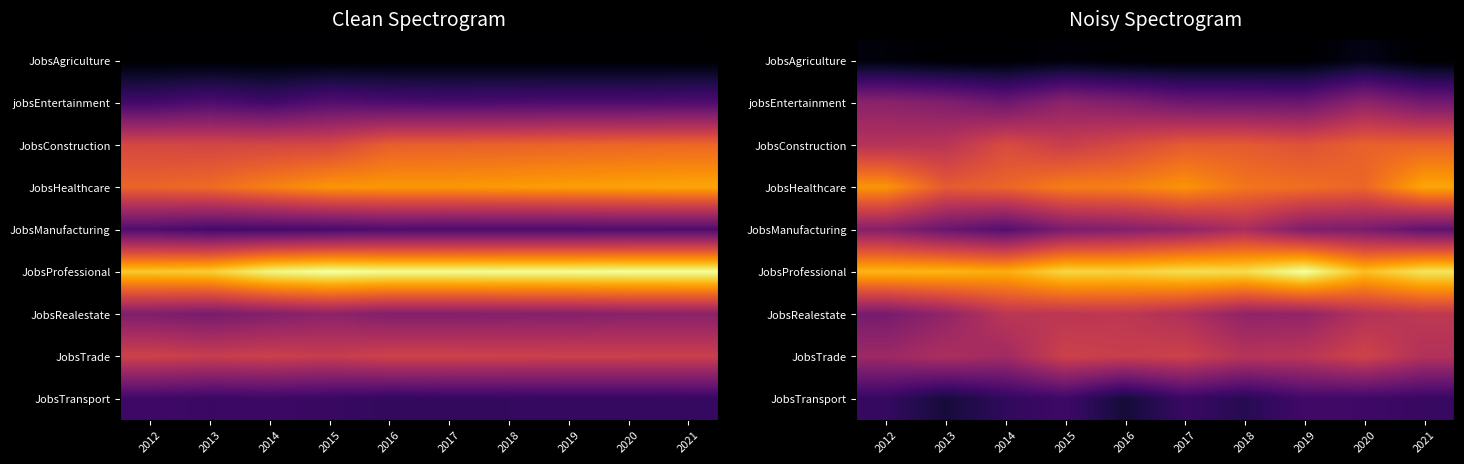

What is the spread (max minus min) of values at 2019?

280.7